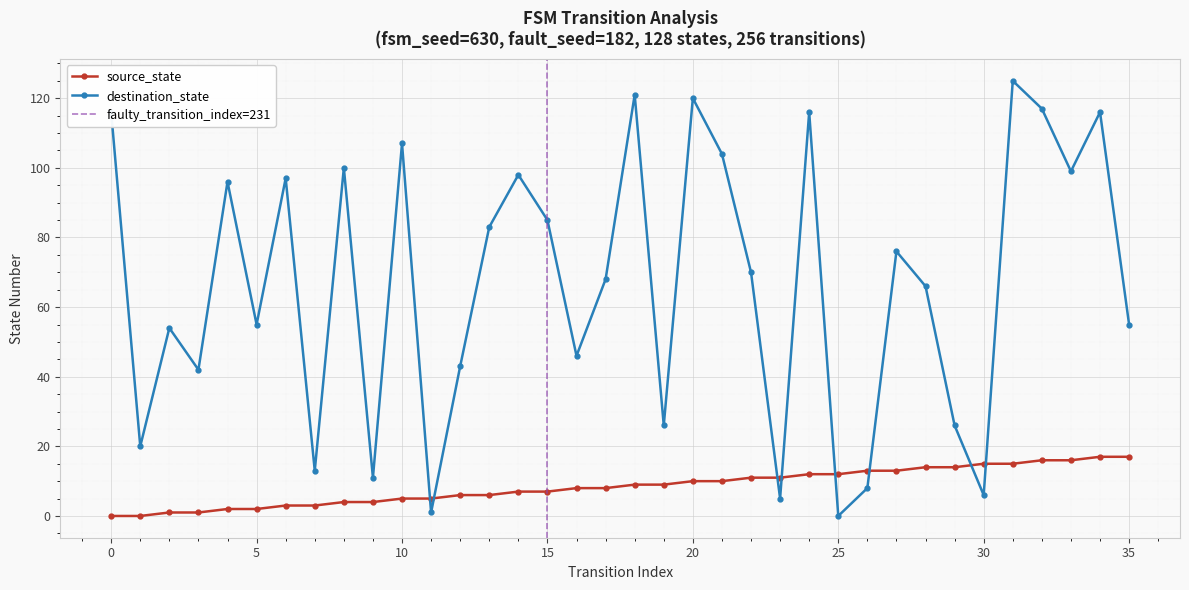

Is it true that source_state equals 17 at 35?

True